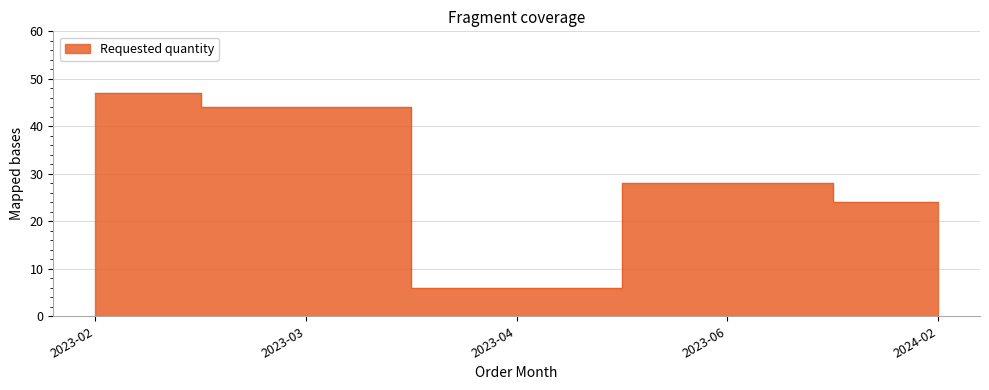

Where is the data nearest to the value 26?

2023-06